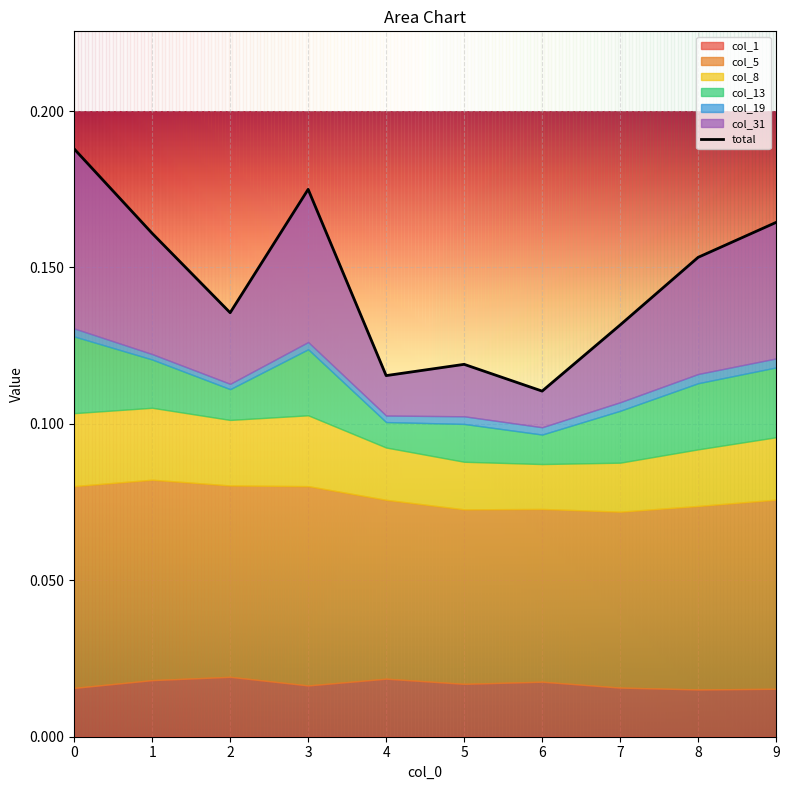

List the labels in order of value, largest first.

0, 3, 9, 1, 8, 2, 7, 5, 4, 6